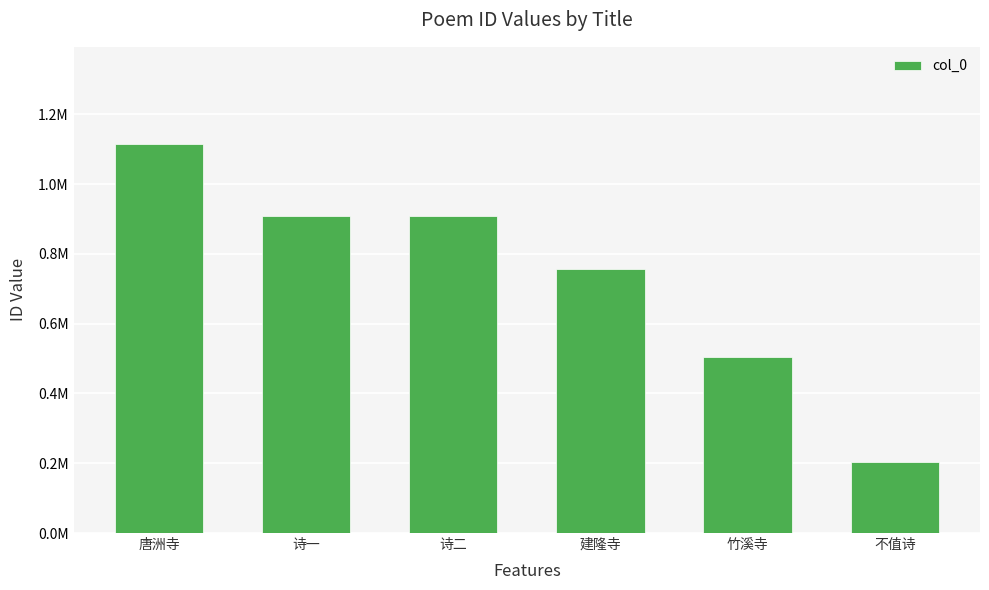

Does the chart contain any negative values?

No